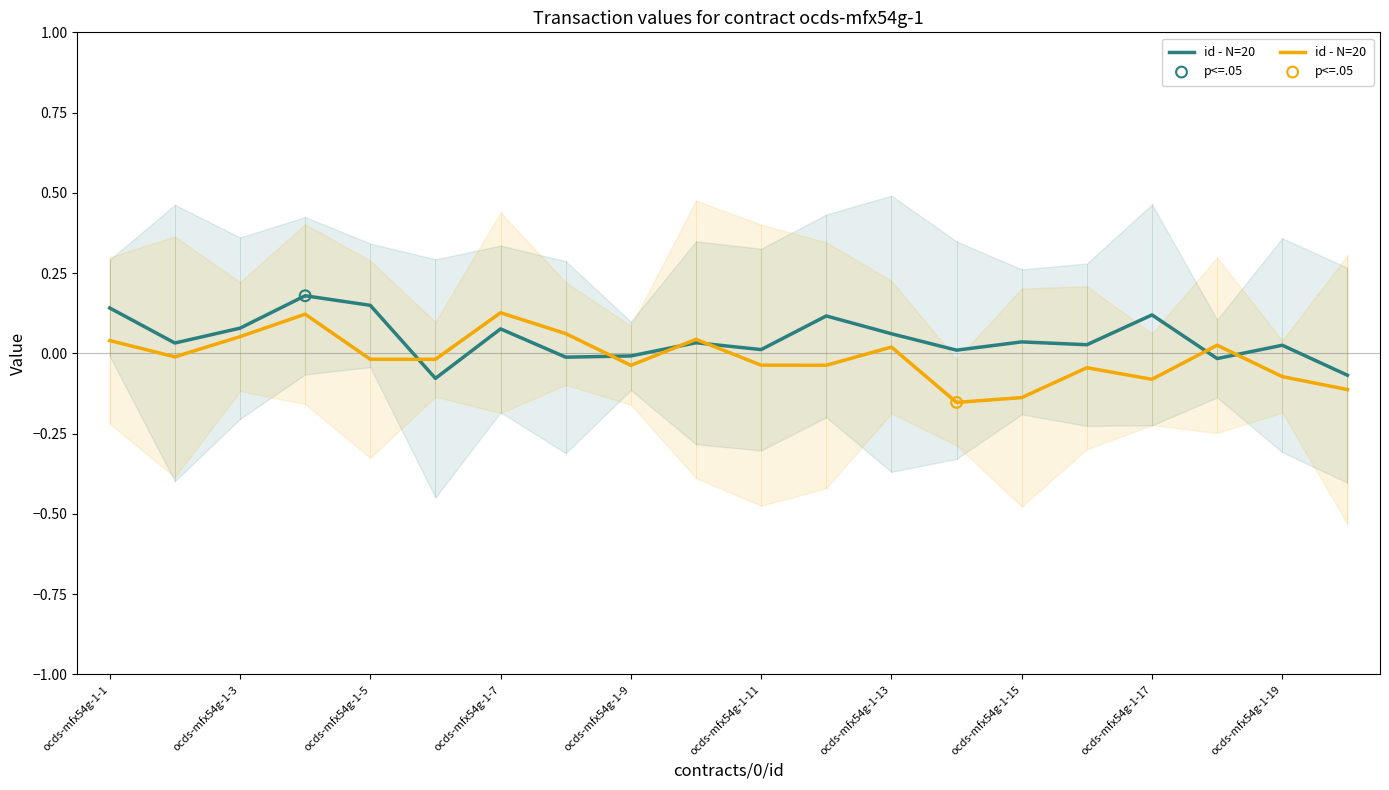

Between ocds-mfx54g-1-5 and 17, which is larger?

ocds-mfx54g-1-5